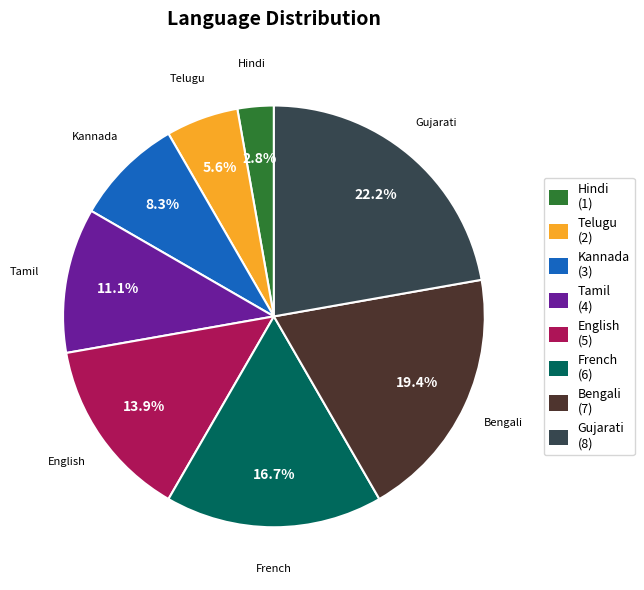

To the nearest percent, what portion does Bengali represent?

19%